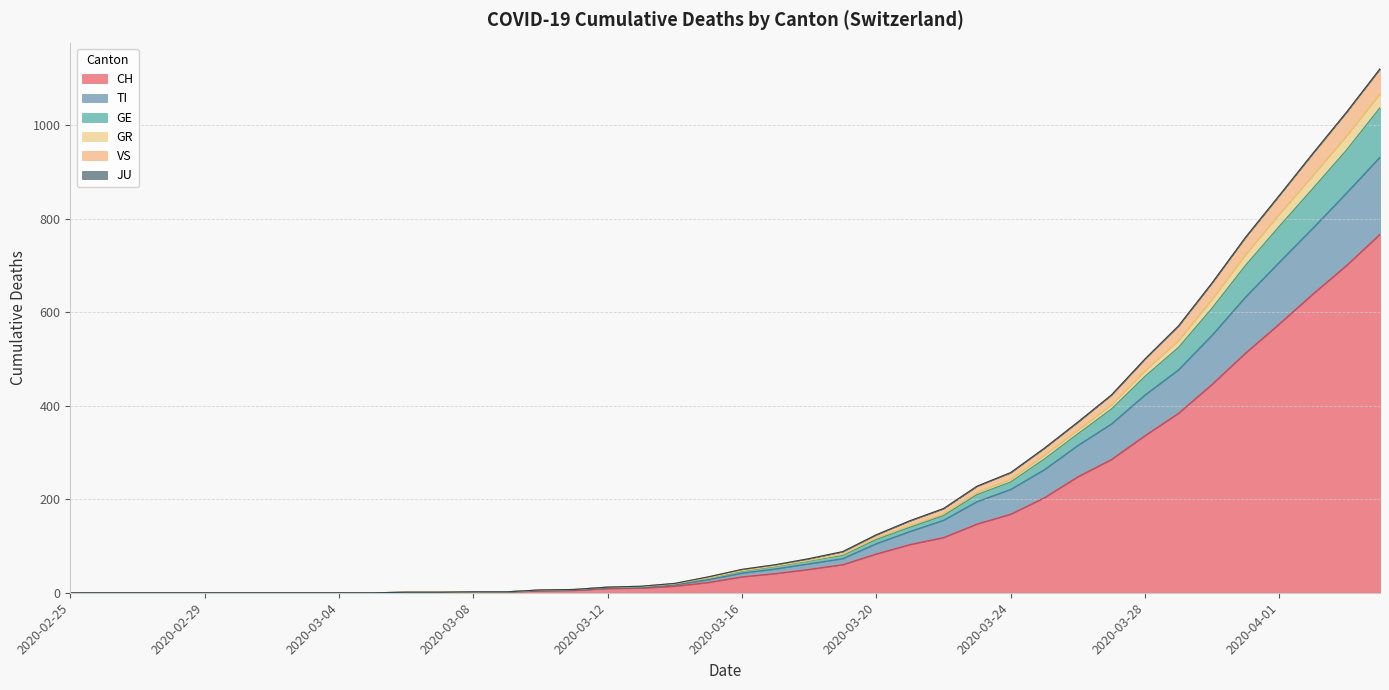

The TI series shows 18 at 2020-03-18. True or false?

False